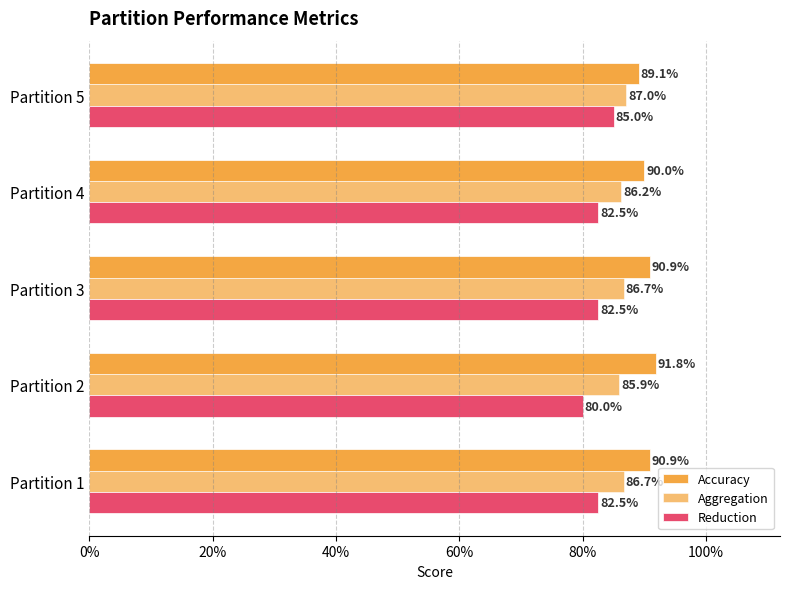

What is the minimum value for Aggregation?

0.9